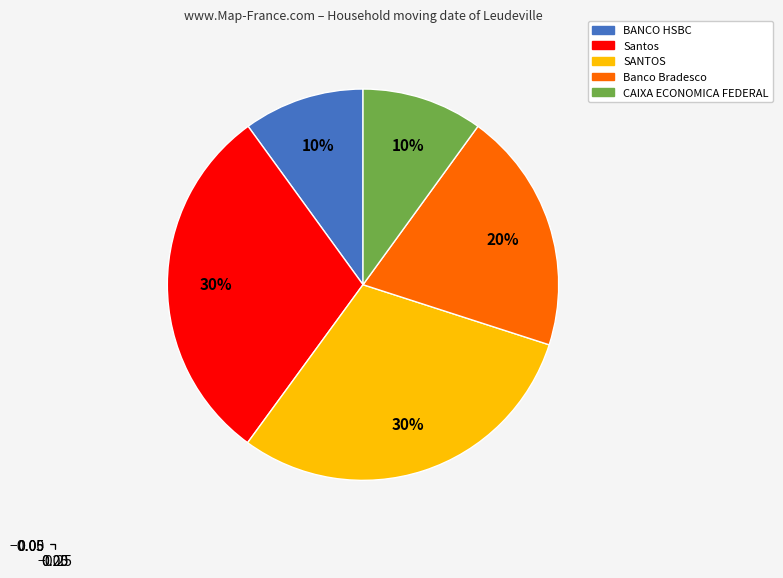

Is there a majority slice in this chart?

No